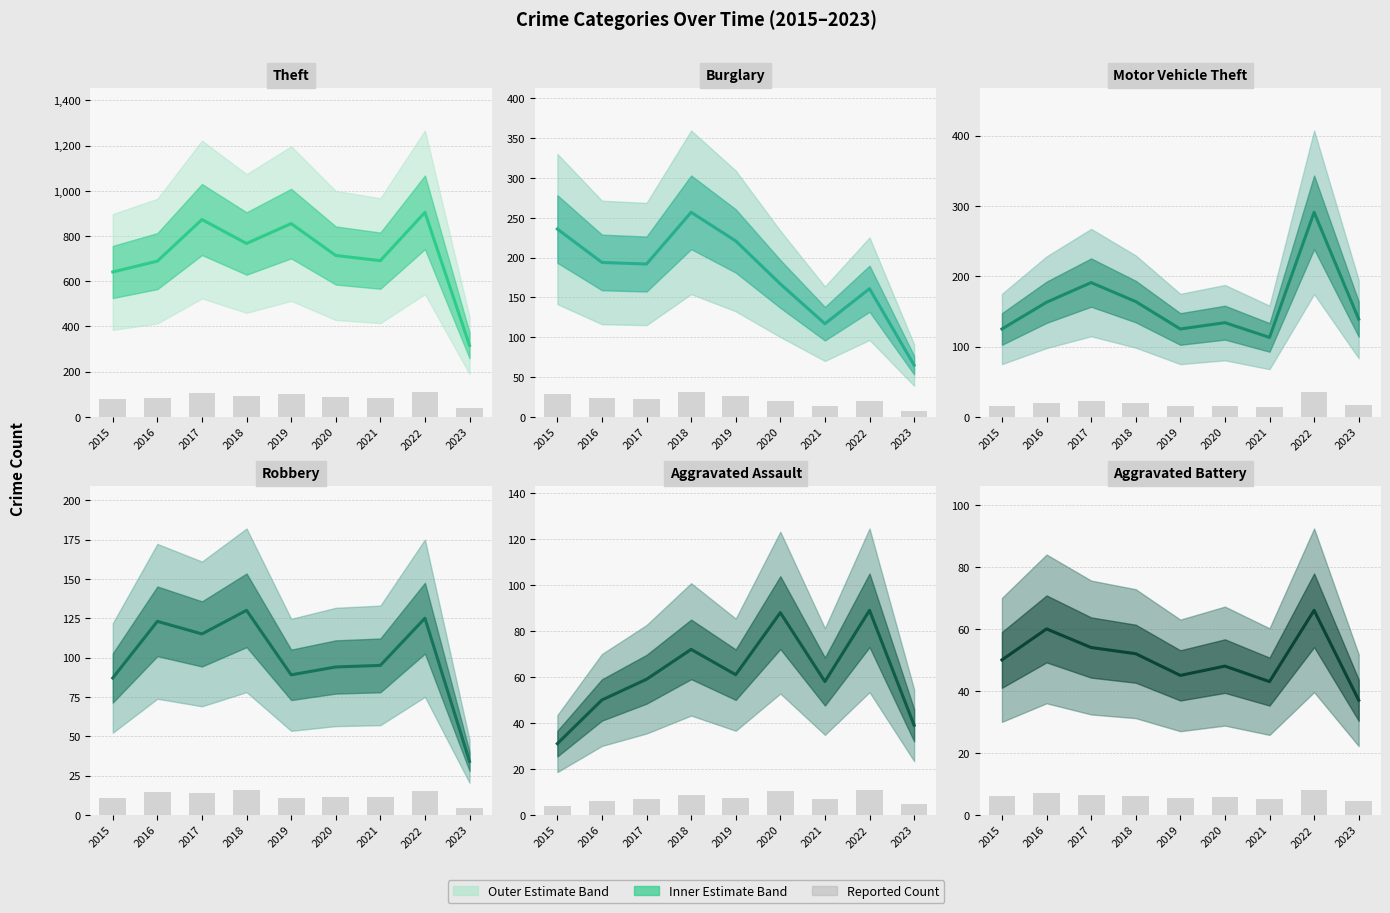

At 2018, list the series in order from largest to smallest.

Theft, Burglary, Motor Vehicle Theft, Robbery, Aggravated Assault, Aggravated Battery